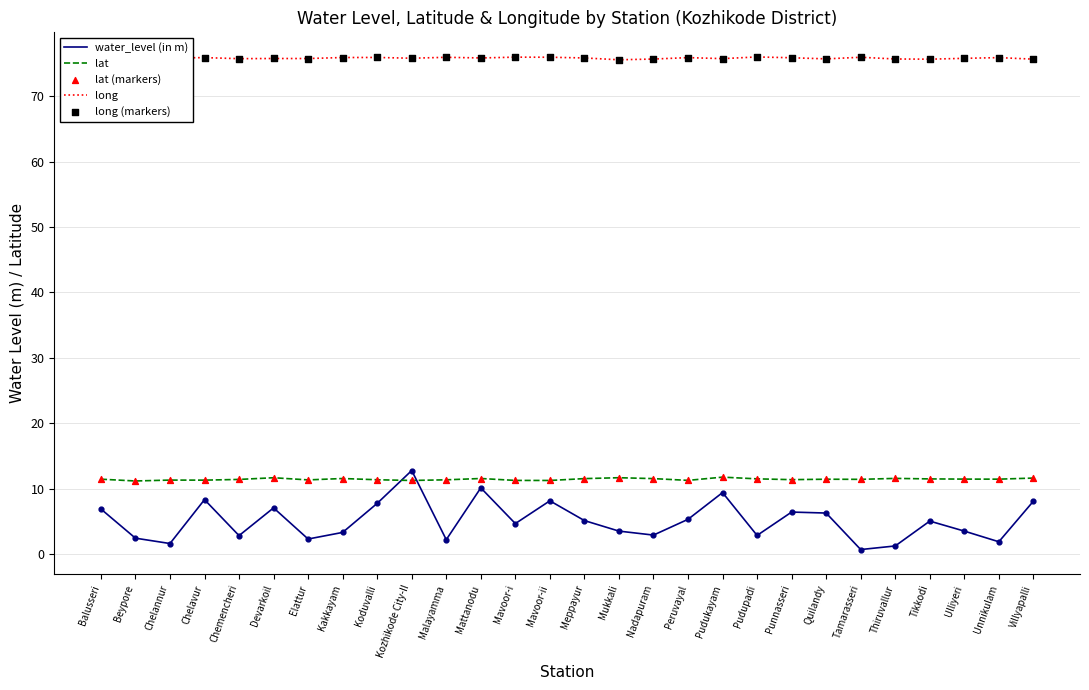

Which series has the largest total across all categories?

long